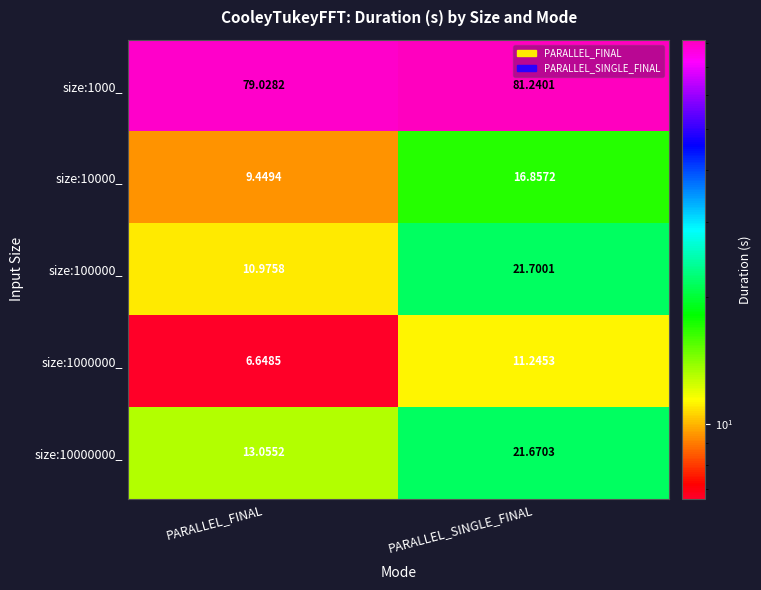

At which label is size:10000_ closest to 13?

PARALLEL_FINAL